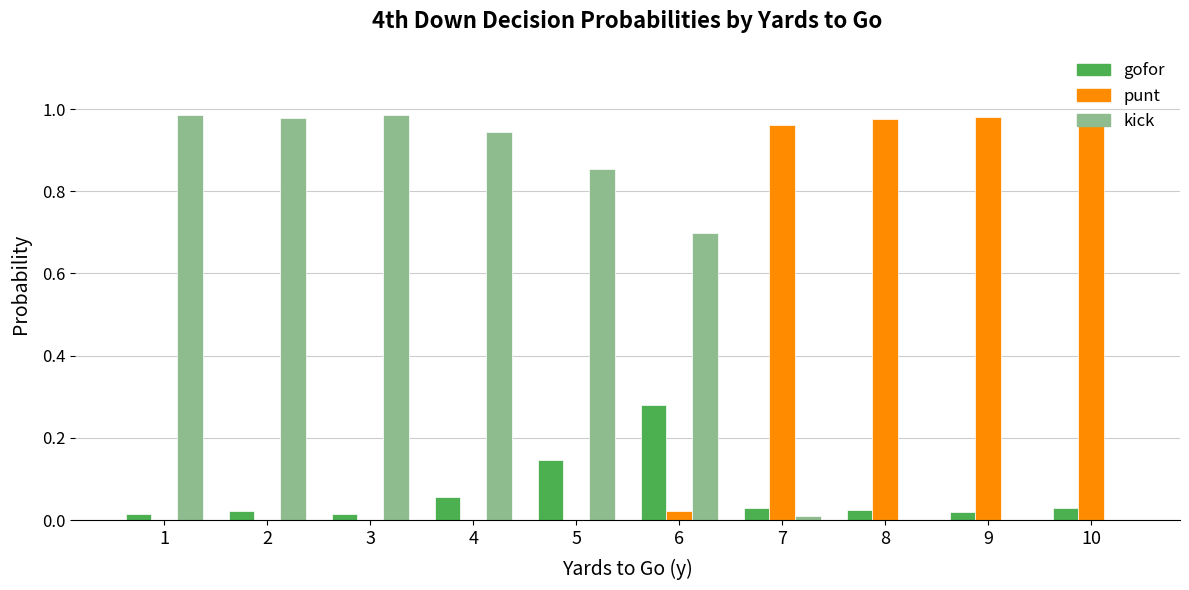

What is the sum of all punt values?

3.9